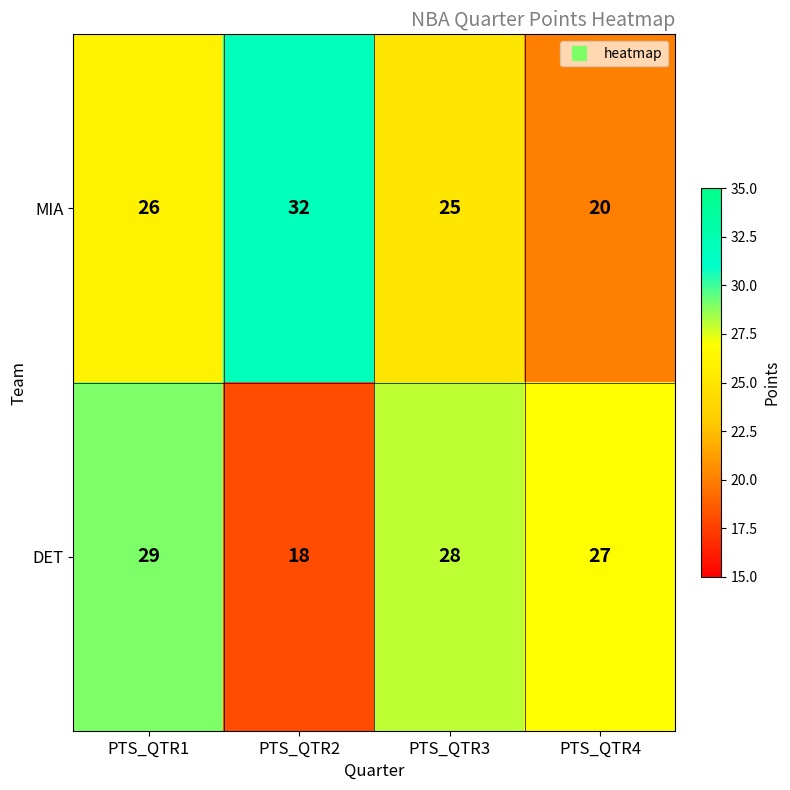

Is it true that MIA equals 42 at PTS_QTR3?

False